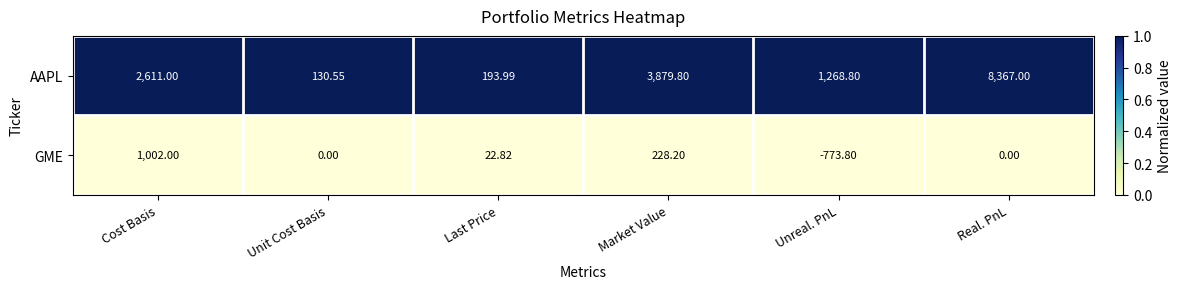

How many distinct data groups are displayed?

2